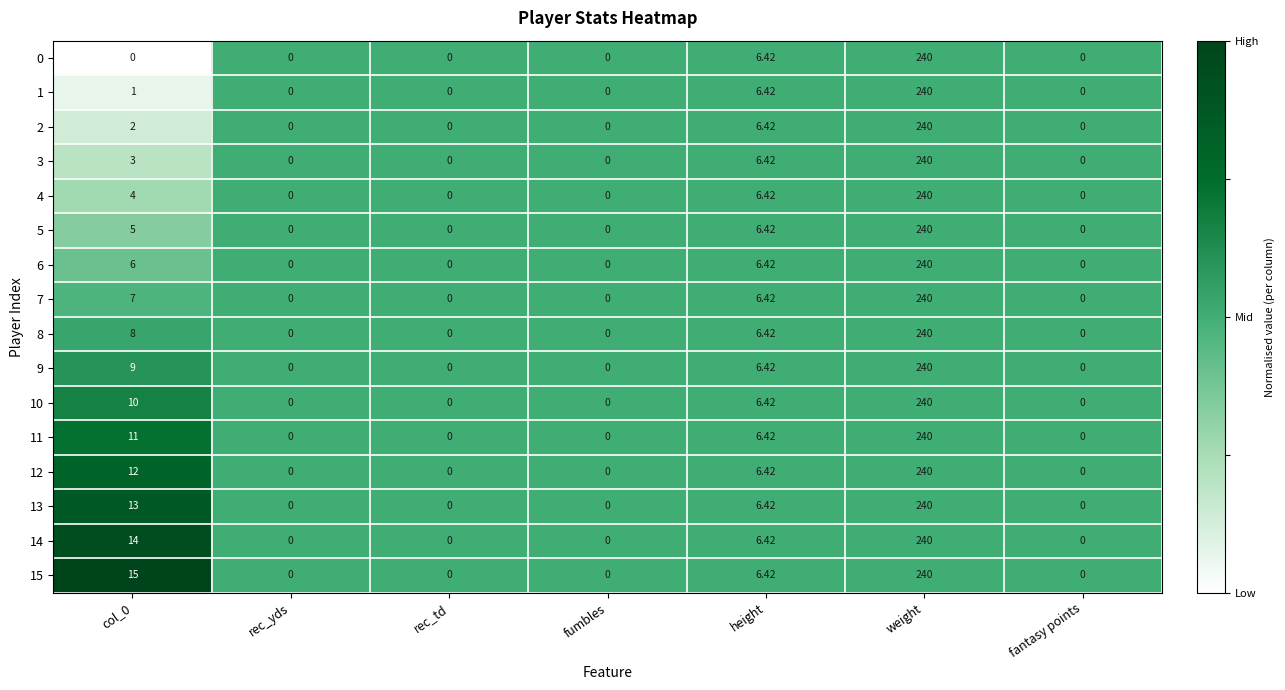

At which label does 10 reach its peak?

weight